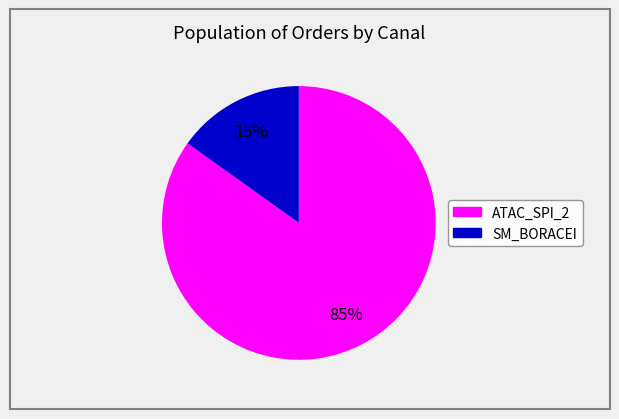

How many slices are in this pie chart?

2